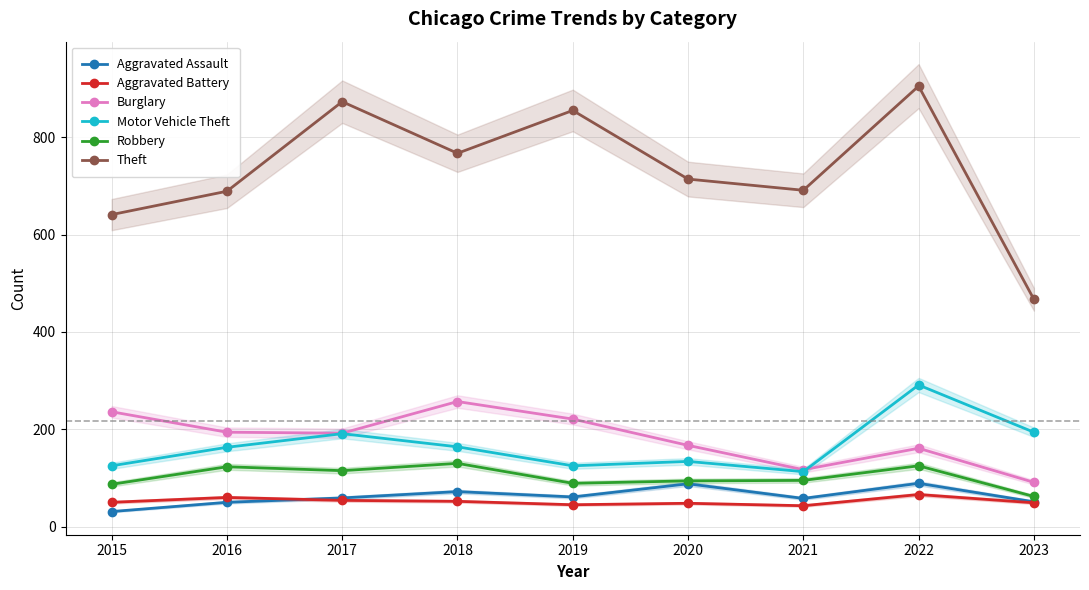

List the series in order of their peak value, lowest first.

Aggravated Battery, Aggravated Assault, Robbery, Burglary, Motor Vehicle Theft, Theft